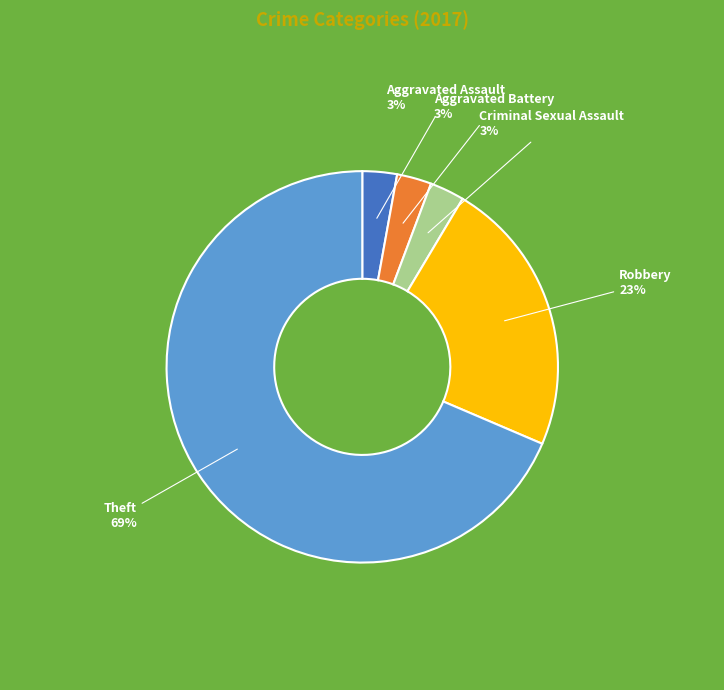

Does any single category account for the majority?

Yes